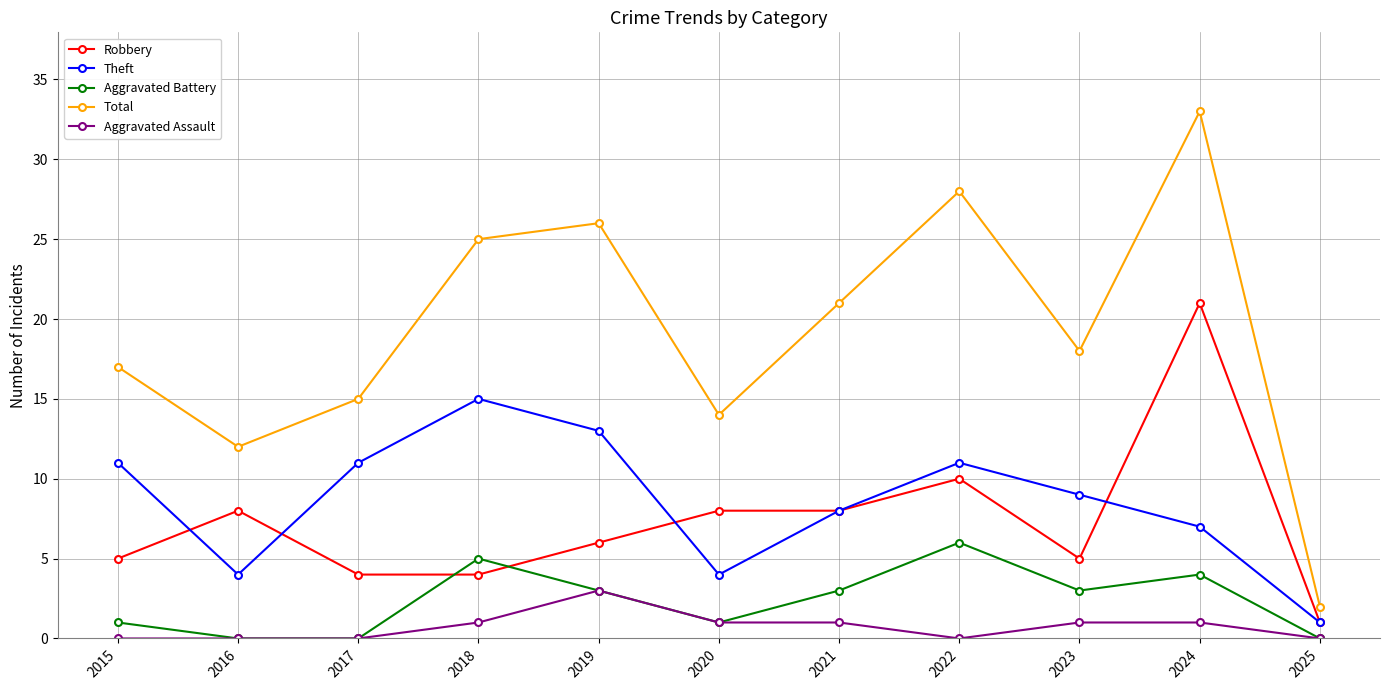

How many Aggravated Battery values are between 0 and 4?

9